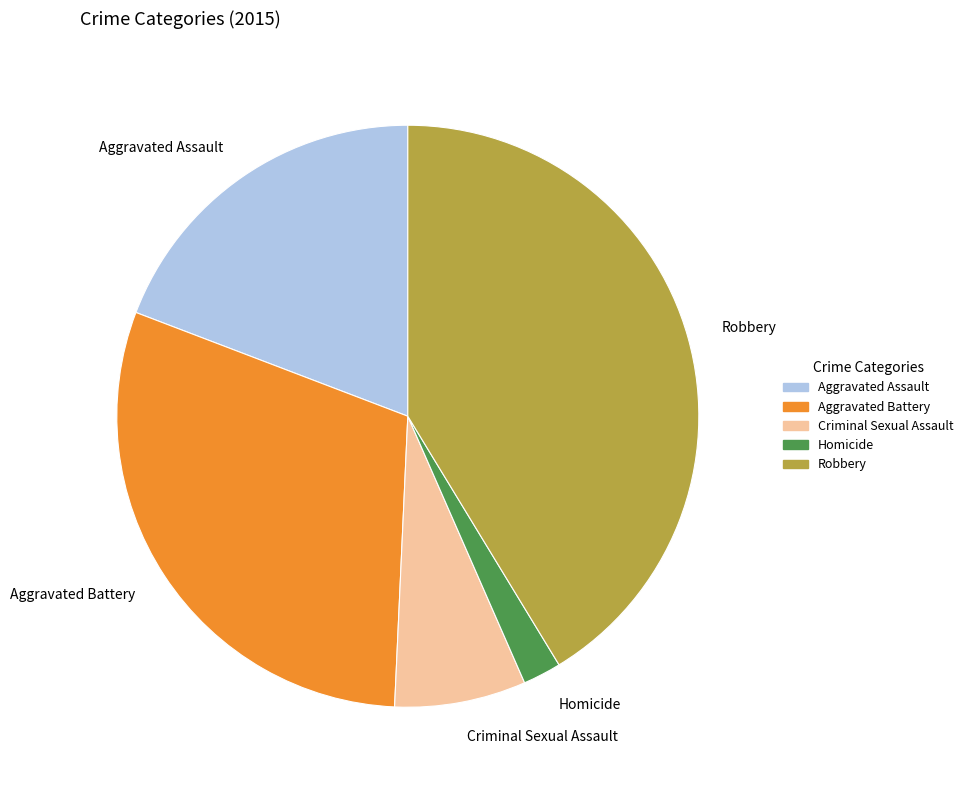

Is Homicide the majority of the pie?

No